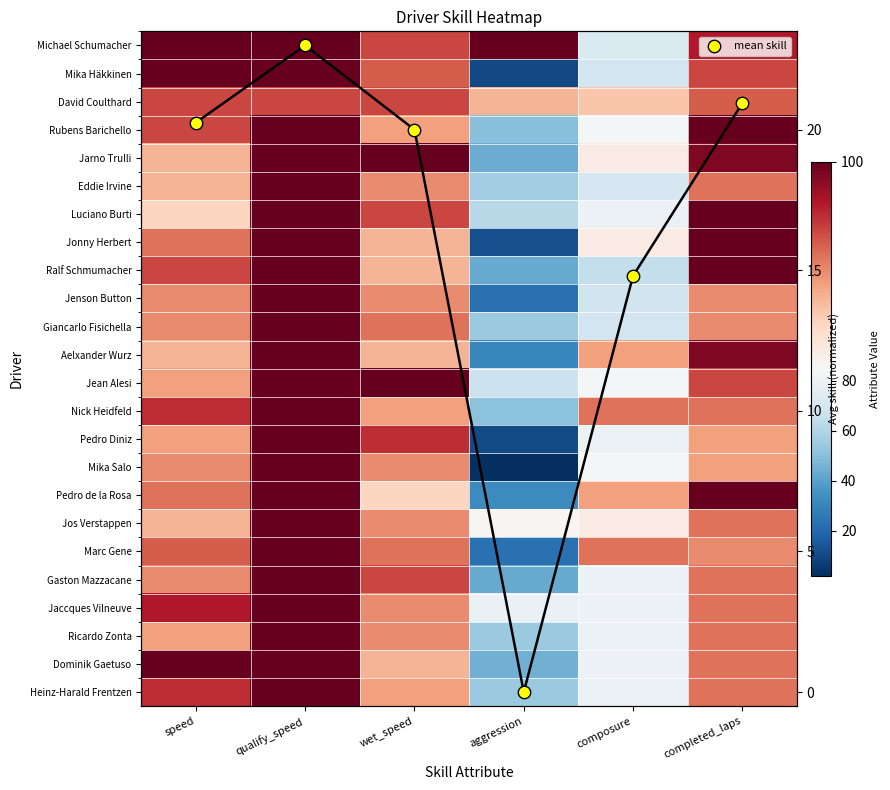

List the series in order of their peak value, lowest first.

mean skill, David Coulthard, Michael Schumacher, Mika Häkkinen, Rubens Barichello, Jarno Trulli, Eddie Irvine, Luciano Burti, Jonny Herbert, Ralf Schmumacher, Jenson Button, Giancarlo Fisichella, Aelxander Wurz, Jean Alesi, Nick Heidfeld, Pedro Diniz, Mika Salo, Pedro de la Rosa, Jos Verstappen, Marc Gene, Gaston Mazzacane, Jaccques Vilneuve, Ricardo Zonta, Dominik Gaetuso, Heinz-Harald Frentzen